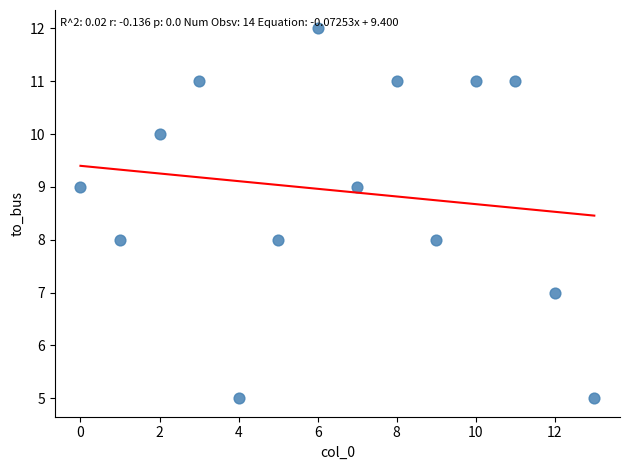

What is the range of Y values (max minus min)?

7